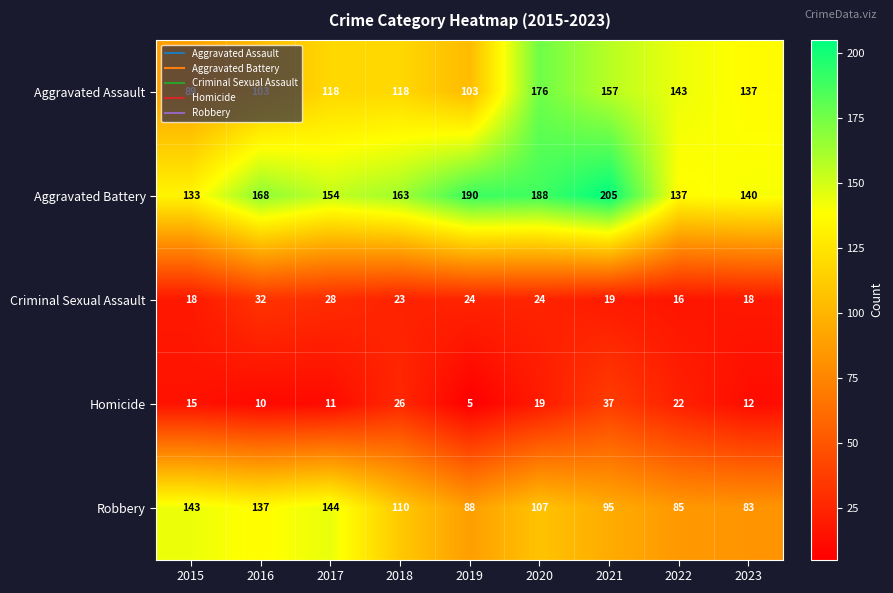

At which label does Aggravated Battery first exceed 163?

2016